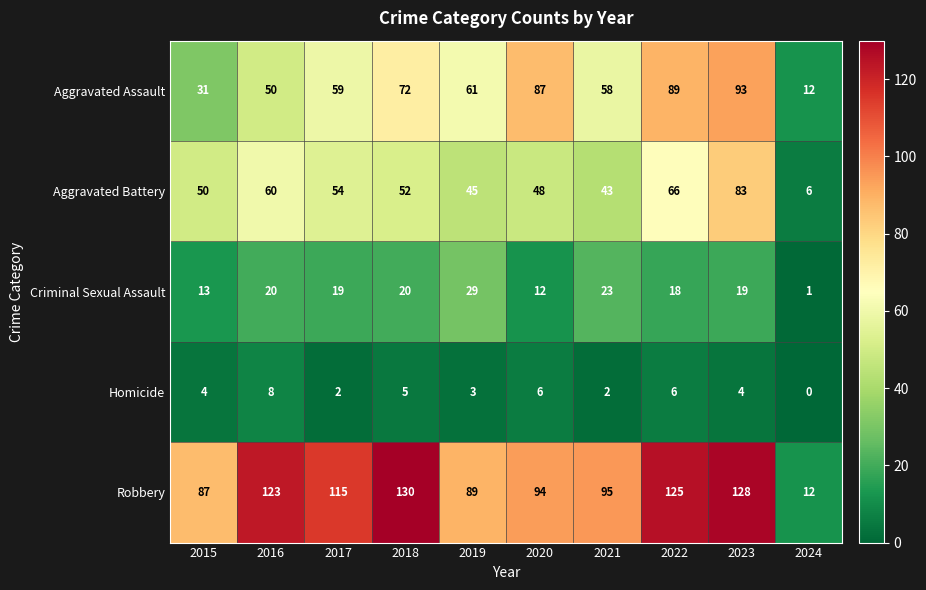

Which series has the widest spread of values?

Robbery